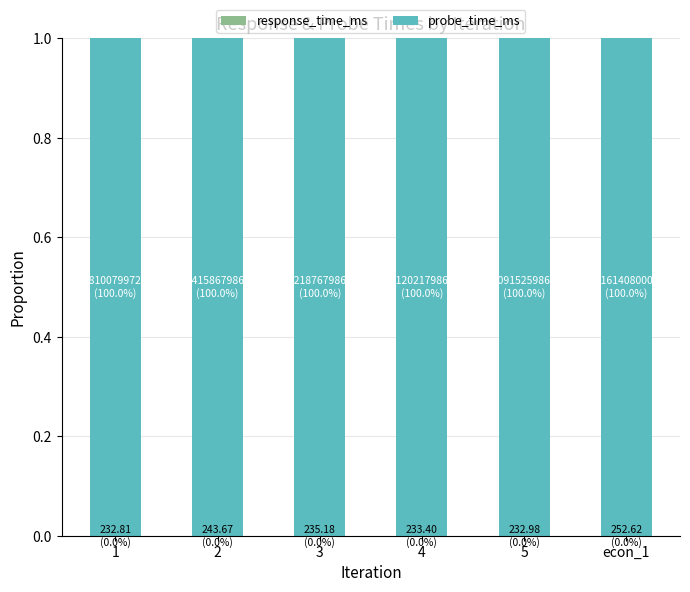

What is the spread (max minus min) of values at 5?

1.0